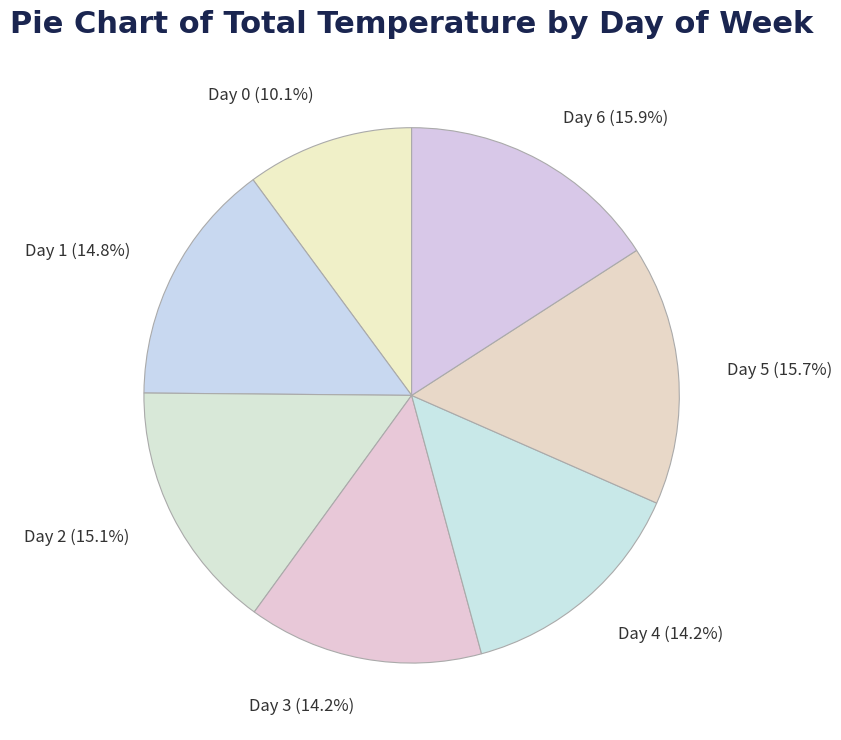

To the nearest percent, what is the difference between the largest and smallest slice percentages?

6%